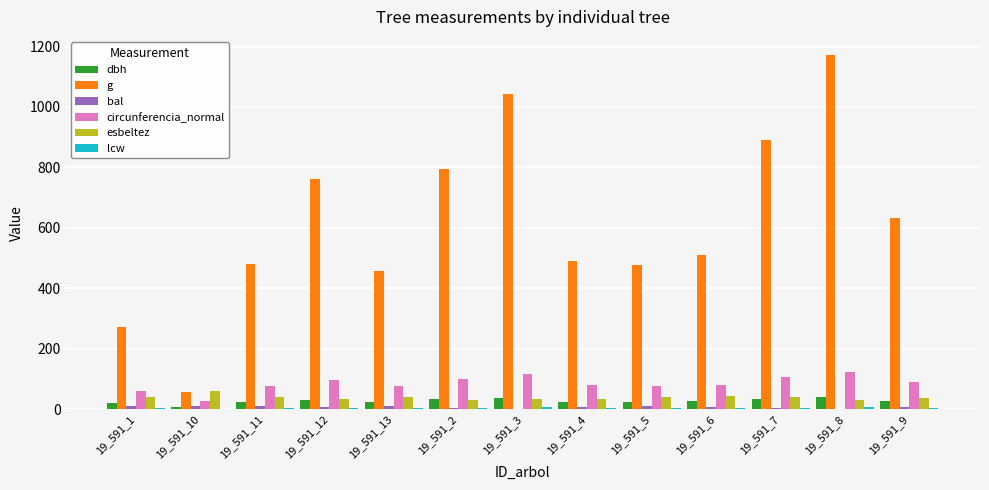

What is the sum of all dbh values?

351.1